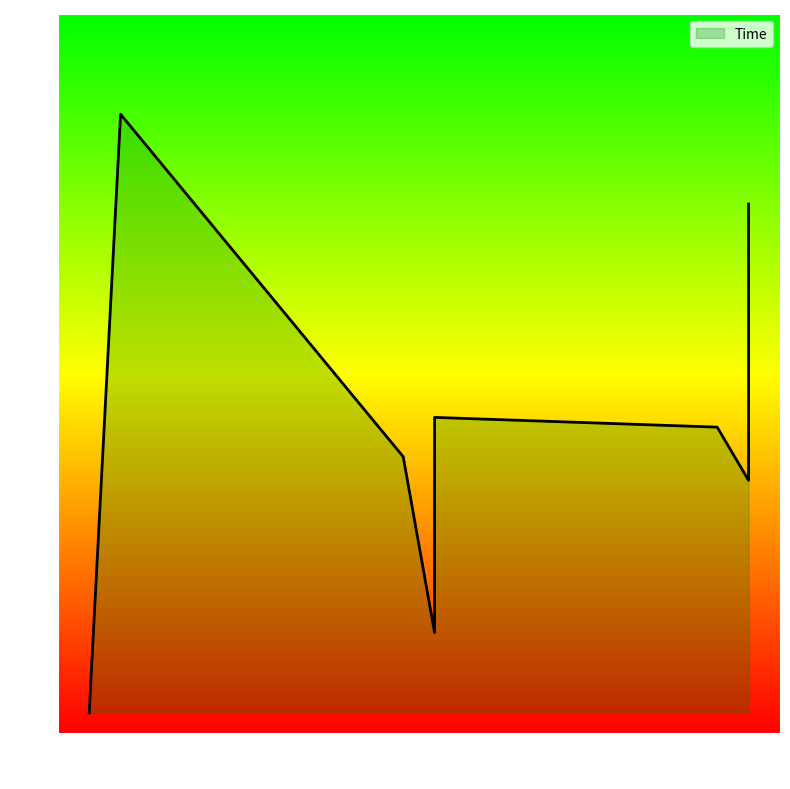

Does the chart have visible grid lines?

No